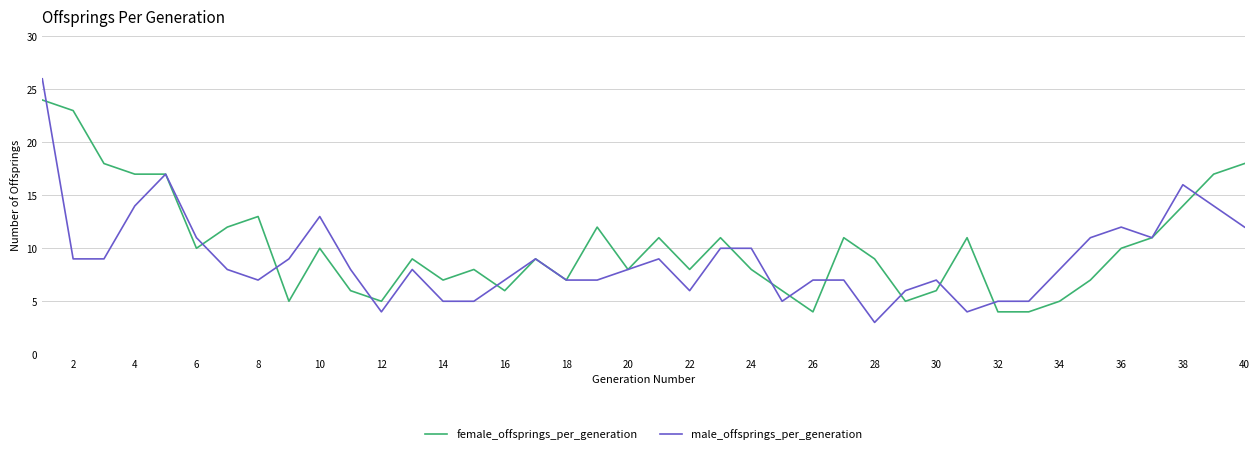

Which series has the widest spread of values?

male_offsprings_per_generation